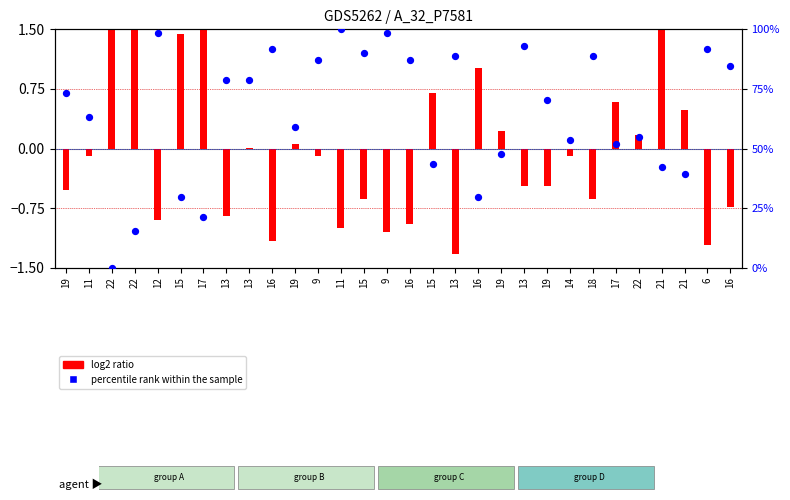

Which series contains the highest Y value?

percentile rank within the sample